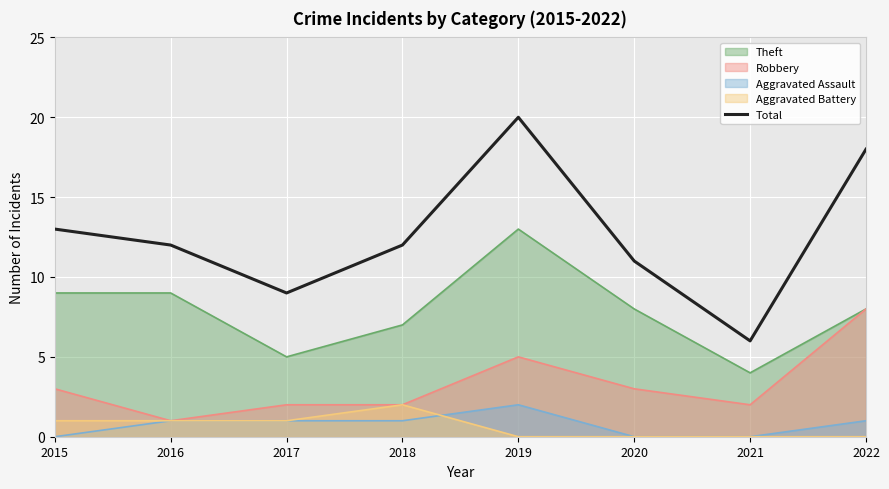

What is the value of the 2nd point from the left?

12